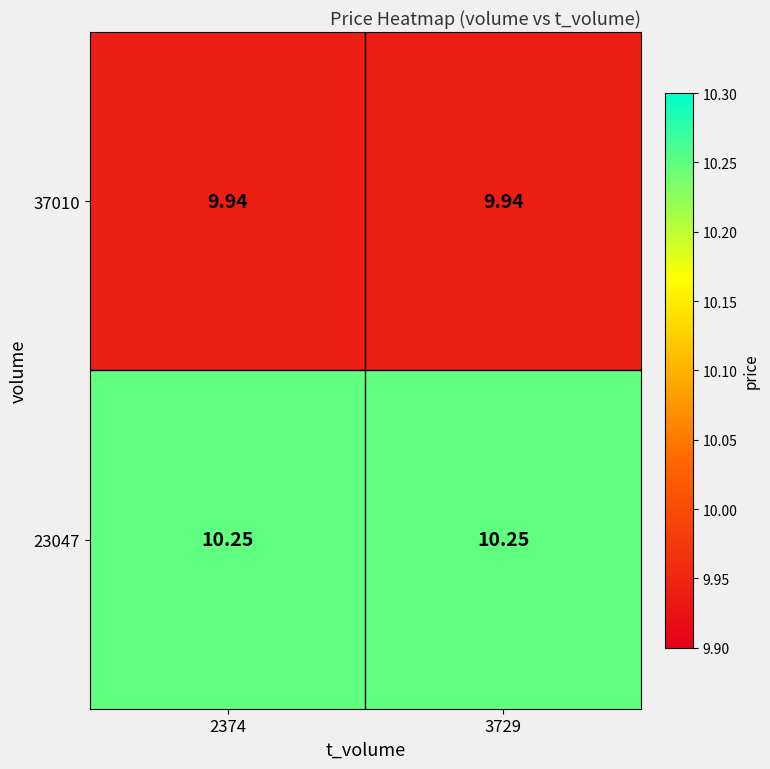

What is the total value across all series at 3729?

20.2